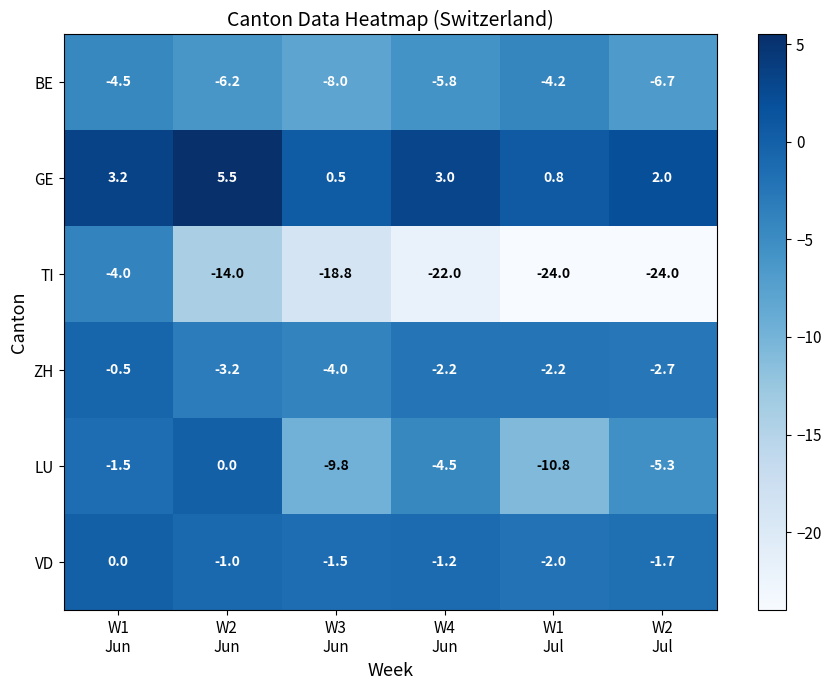

What is the difference between the maximum and minimum values in the LU series?

10.8